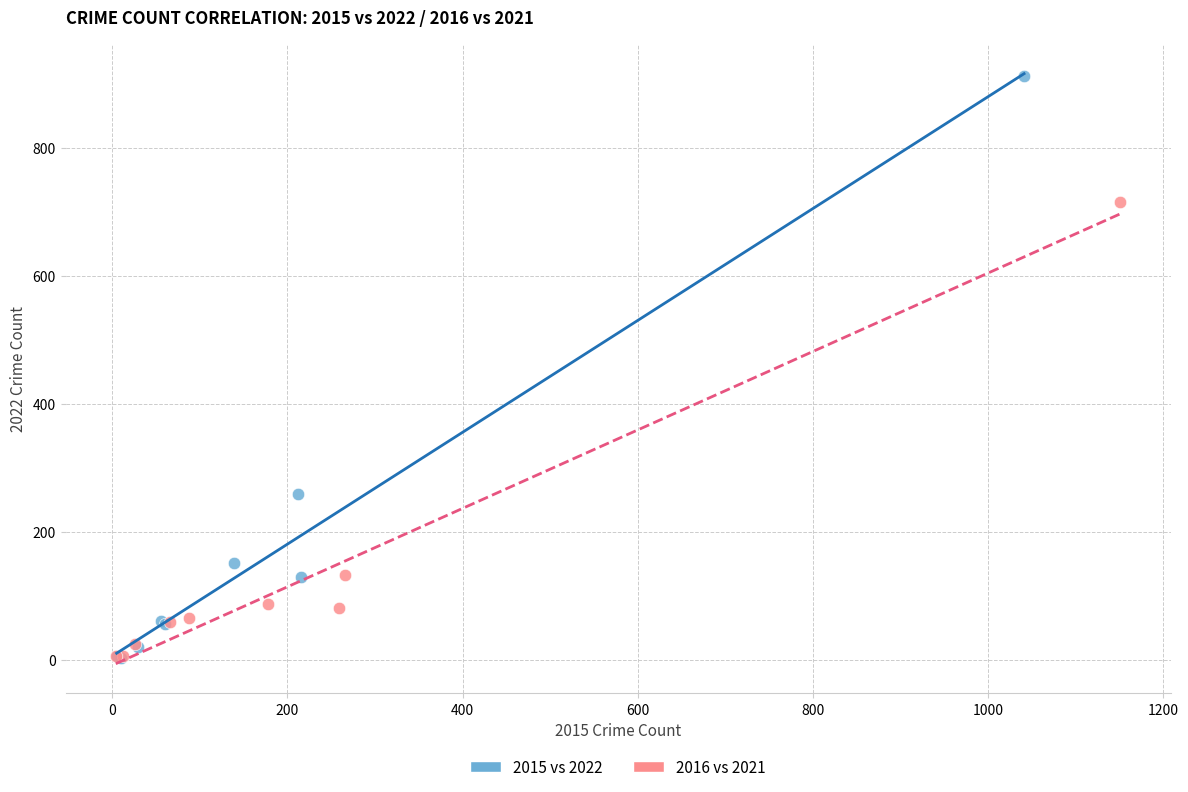

Which series has the widest spread of Y values?

2015 vs 2022